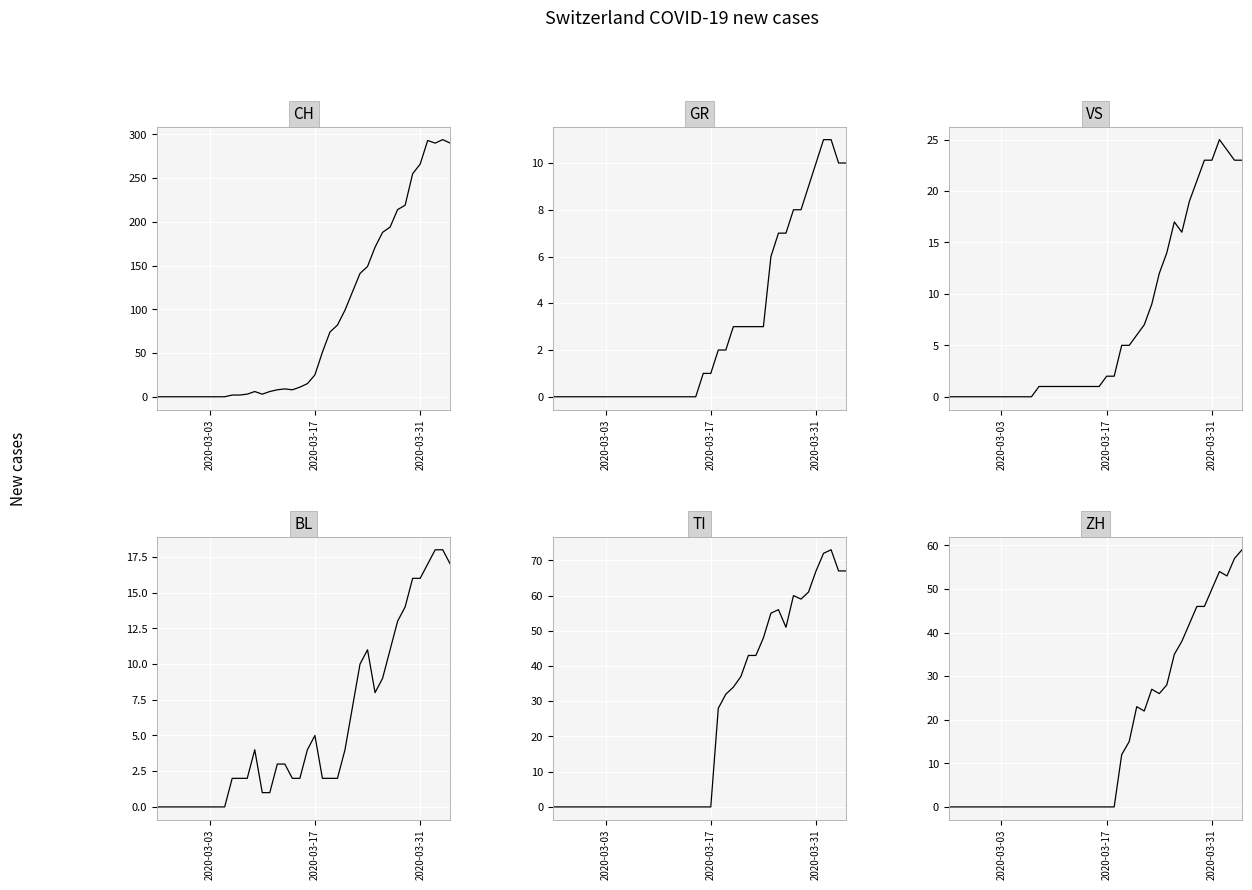

How many values in BL are above zero?

30